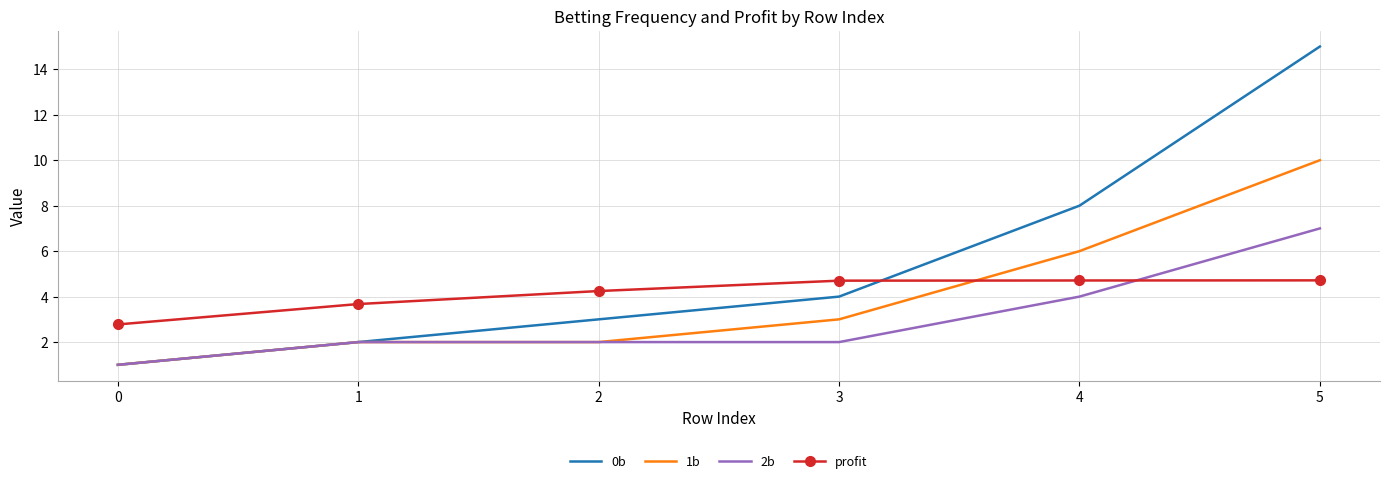

Rank the series by their maximum value, from highest to lowest.

0b, 1b, 2b, profit